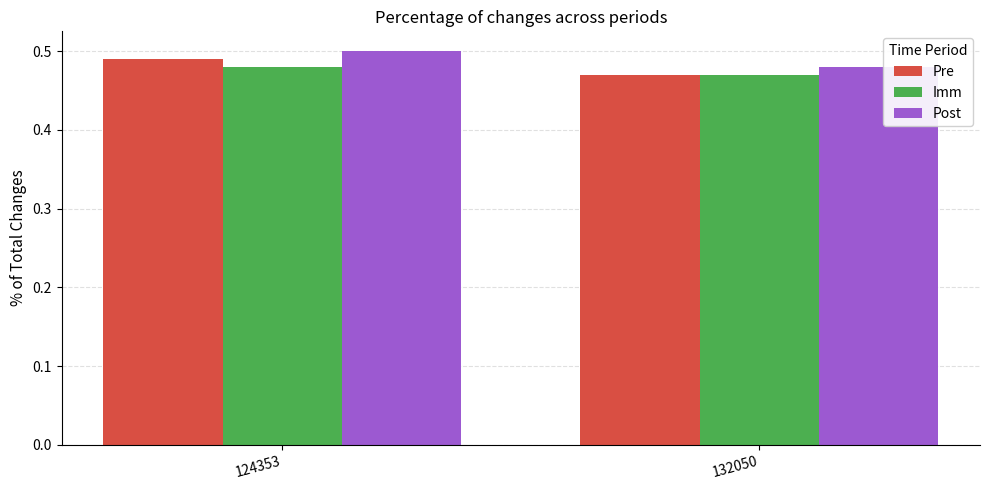

List the labels in order of Pre value, largest first.

124353, 132050